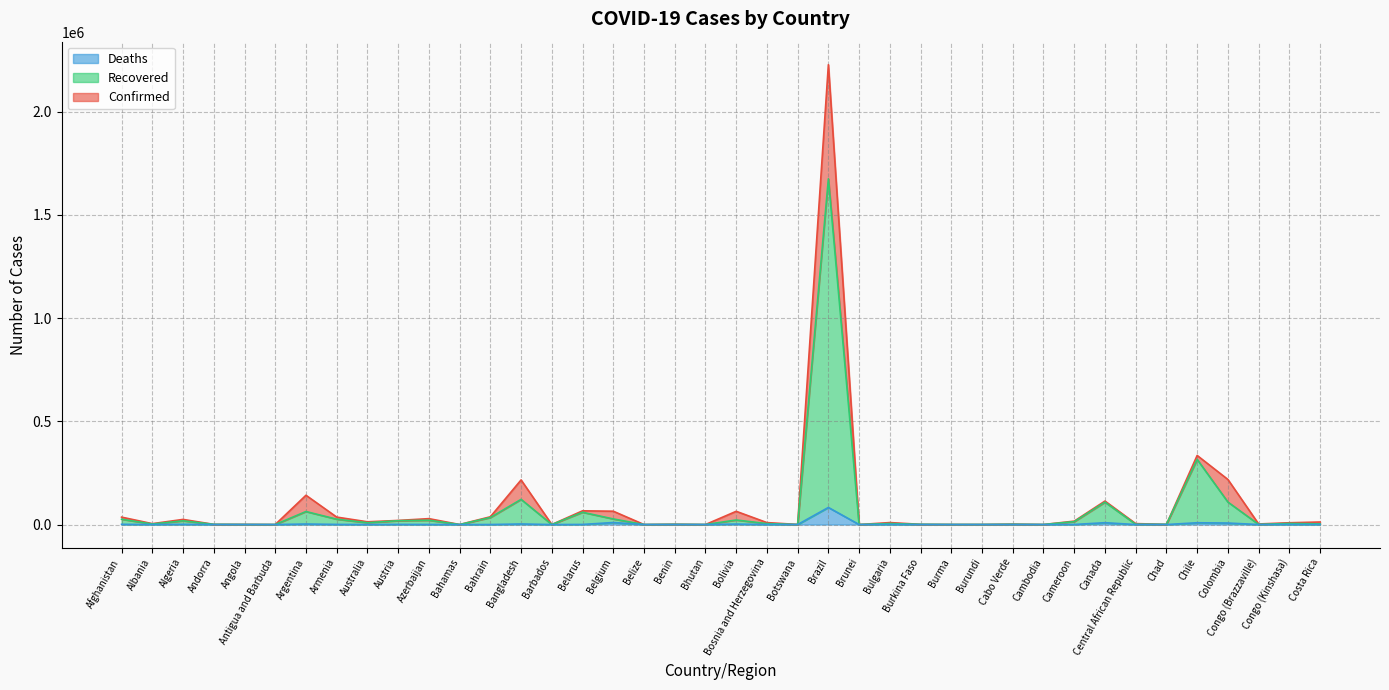

Between Barbados and Australia, which is larger?

Australia